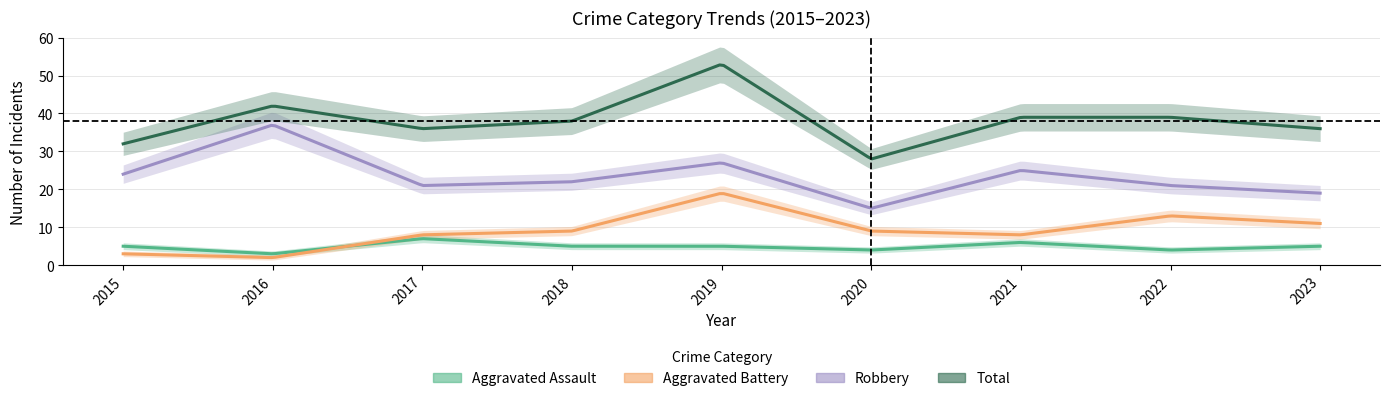

Which series has the largest range (max minus min)?

Total